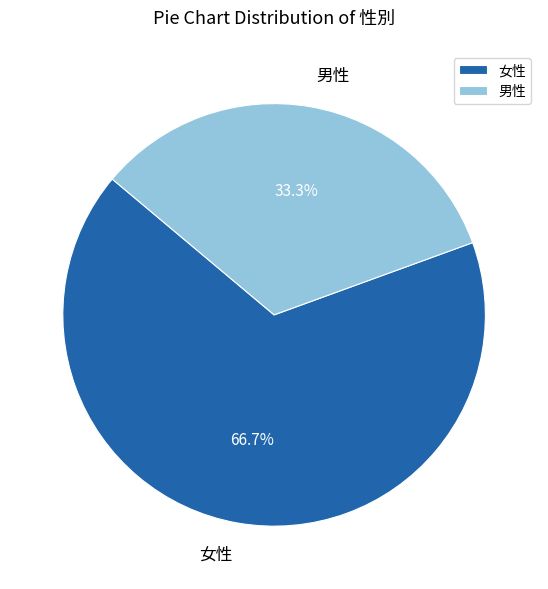

Is it true that 男性 is 33% of the pie?

True